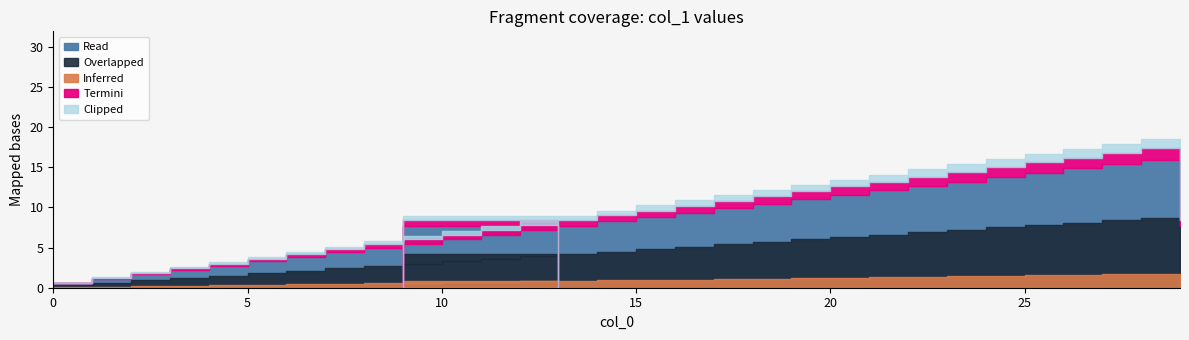

What is the change in value from 2 to 9?

+7